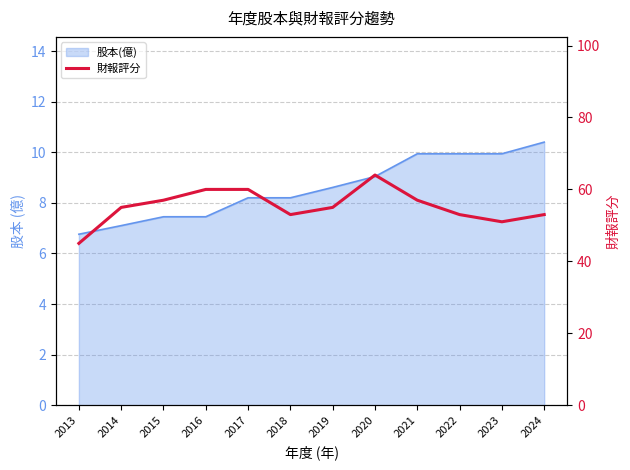

What is the average value?

55